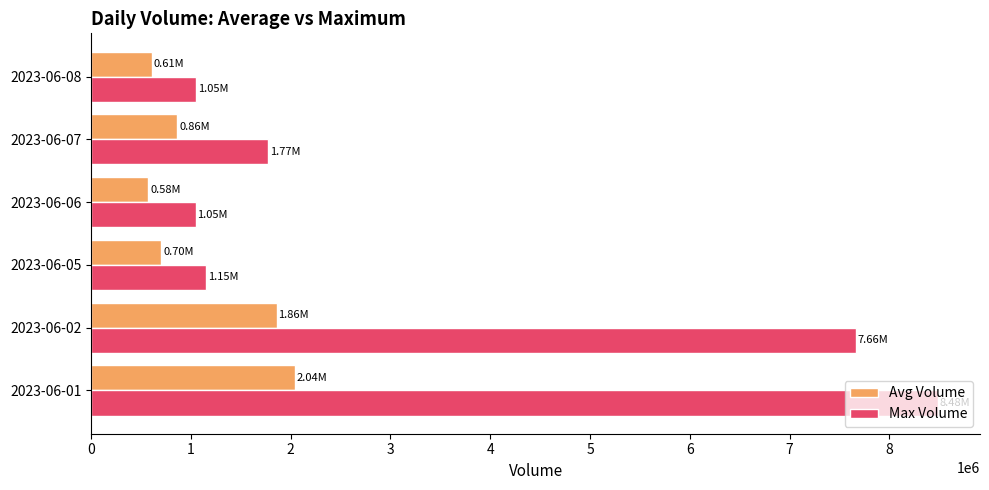

Which series has the largest total across all categories?

Max Volume